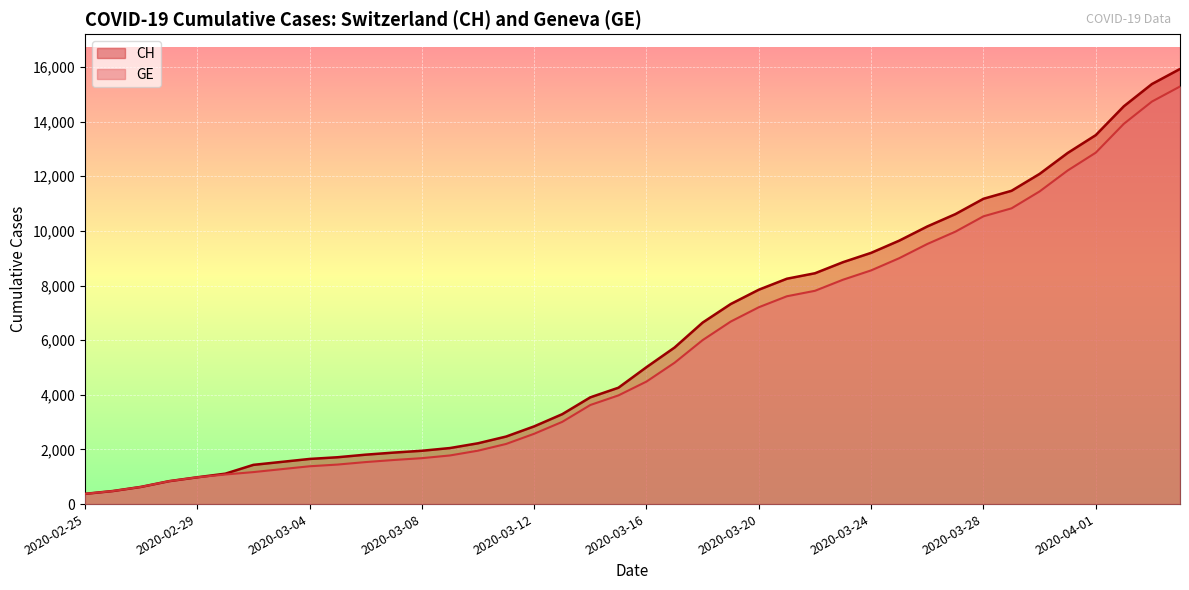

Between 2020-03-26 and 2020-03-31, which series saw the biggest shift?

CH